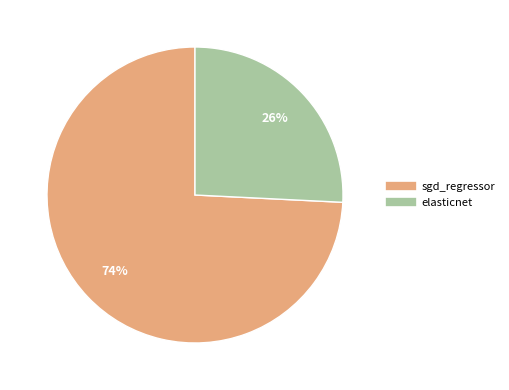

The sgd_regressor slice represents 82% of the pie. True or false?

False